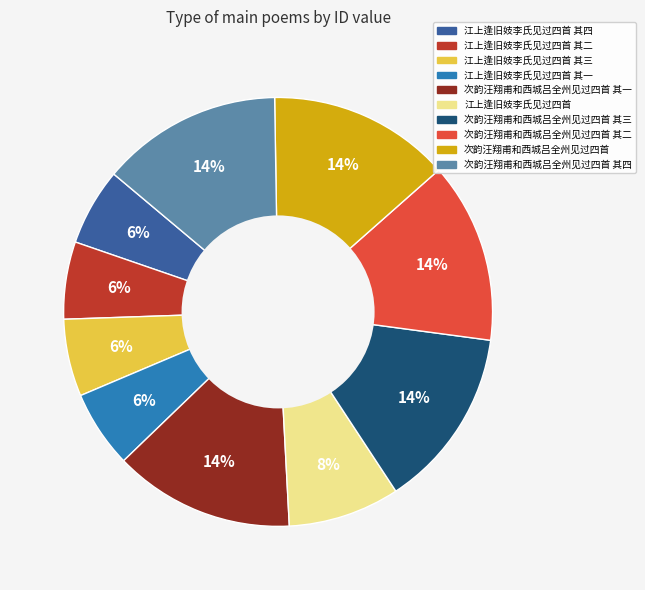

Is there a majority slice in this chart?

No